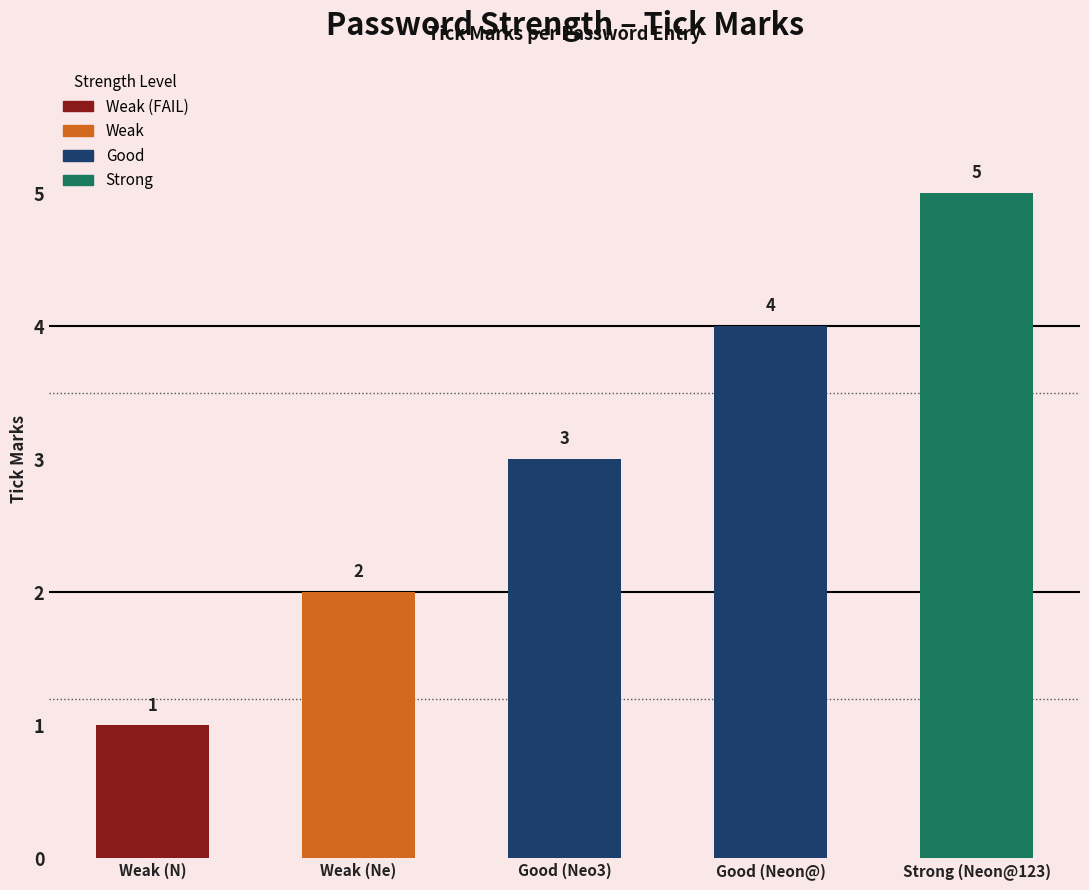

Are the bars horizontal?

No